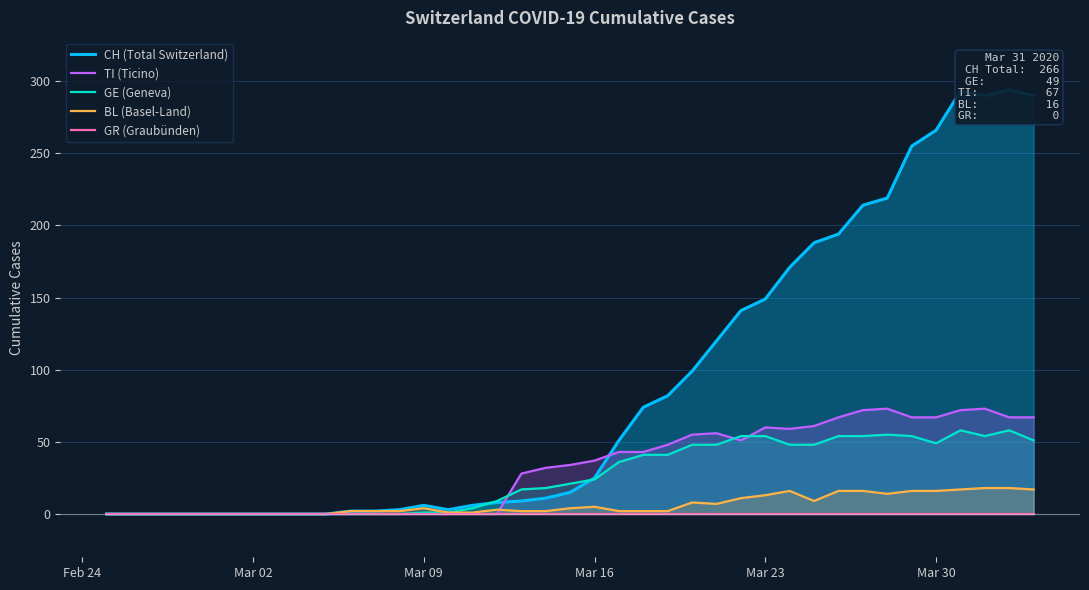

The TI (Ticino) series shows 67 at Mar 30. True or false?

True